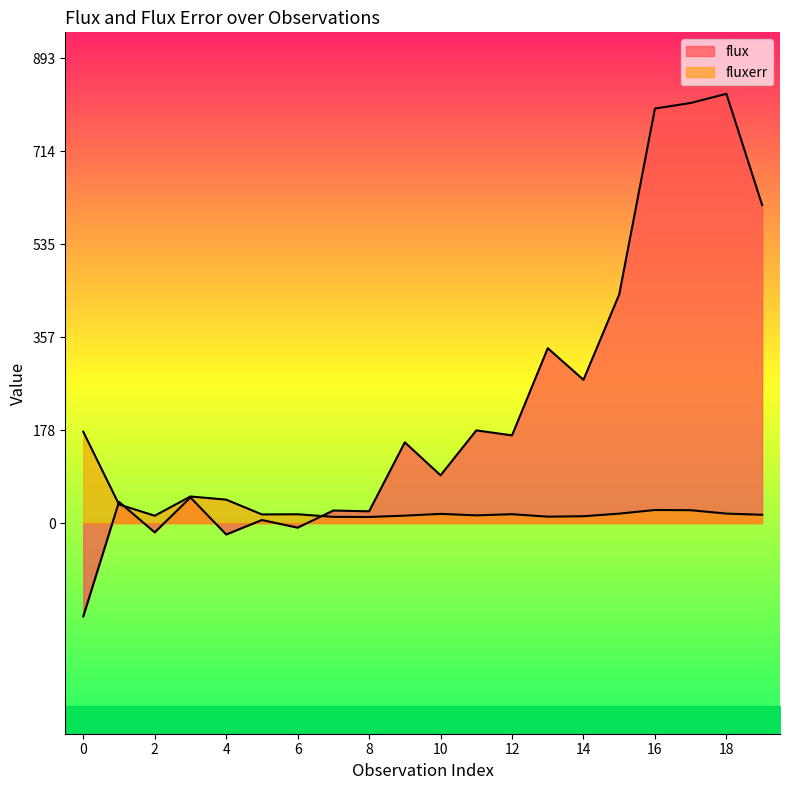

Is it true that flux equals 13.6 at 7?

False